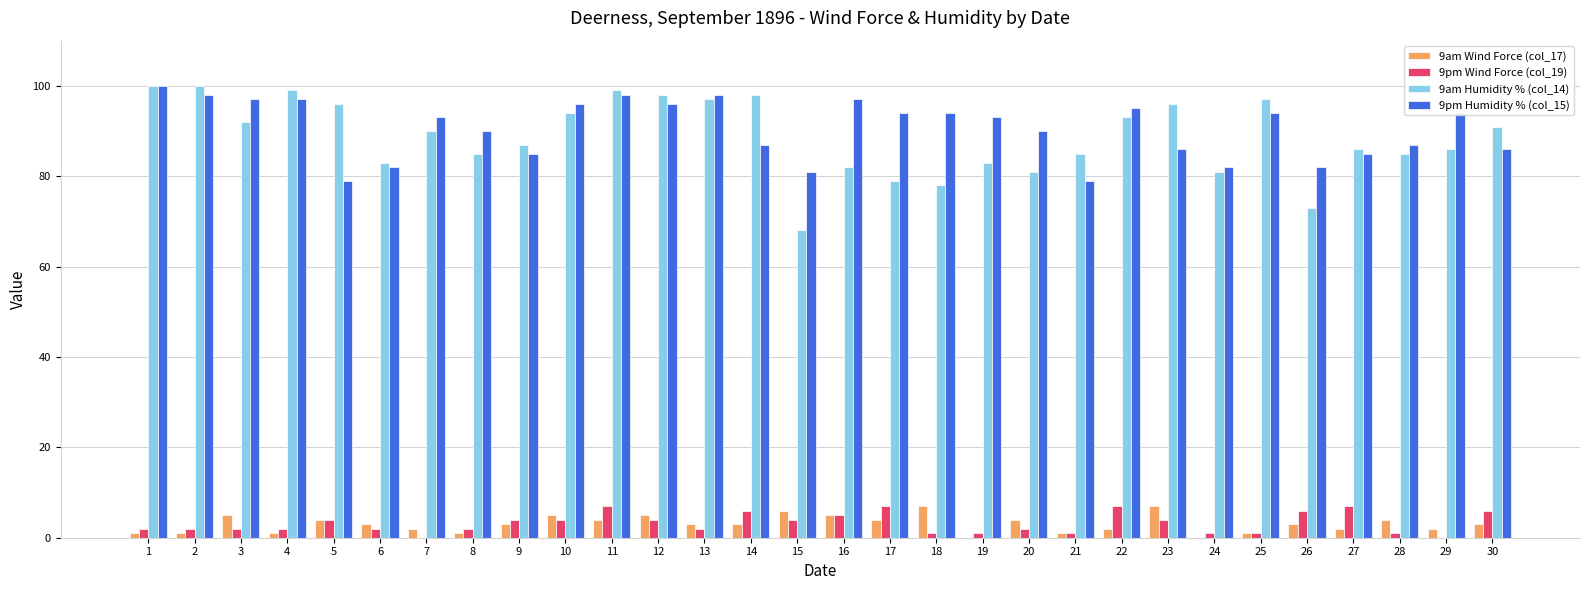

Reading right to left, list all the values displayed in this chart.

9am Wind Force (col_17): 3	2	4	2	3	1	0	7	2	1	4	0	7	4	5	6	3	3	5	4	5	3	1	2	3	4	1	5	1	1
9pm Wind Force (col_19): 6	0	1	7	6	1	1	4	7	1	2	1	1	7	5	4	6	2	4	7	4	4	2	0	2	4	2	2	2	2
9am Humidity % (col_14): 91	86	85	86	73	97	81	96	93	85	81	83	78	79	82	68	98	97	98	99	94	87	85	90	83	96	99	92	100	100
9pm Humidity % (col_15): 86	94	87	85	82	94	82	86	95	79	90	93	94	94	97	81	87	98	96	98	96	85	90	93	82	79	97	97	98	100